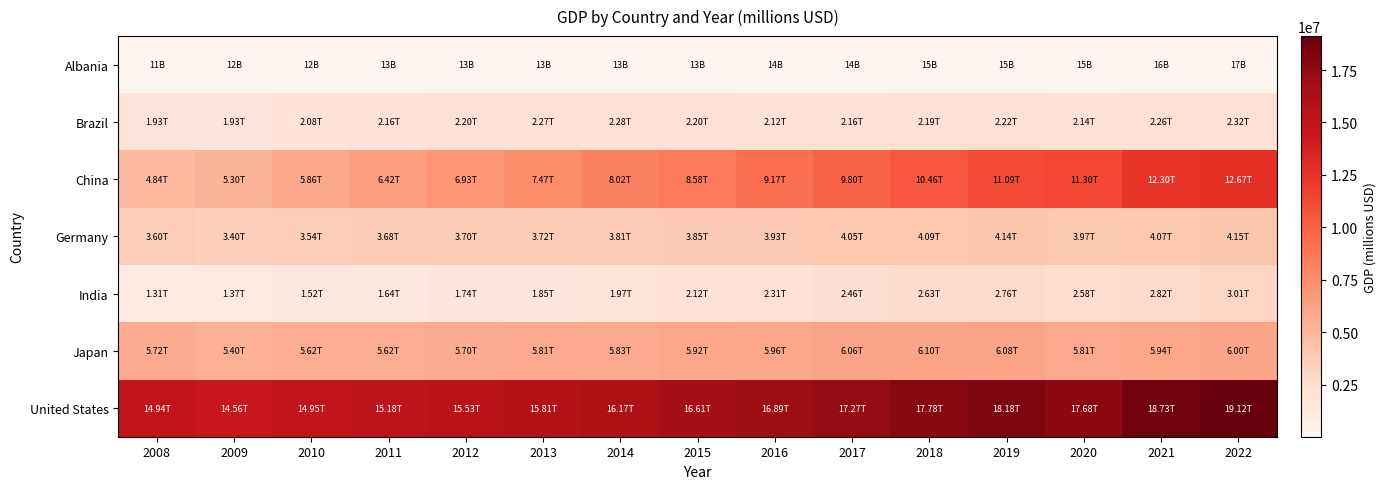

Reading left to right, extract all data points from this chart.

Albania: 2008=10782.8	2009=11945.8	2010=12336.2	2011=12666.1	2012=12834.4	2013=12960.7	2014=13194.5	2015=13486.6	2016=13934.4	2017=14464.9	2018=15046.7	2019=15363.4	2020=14872.3	2021=16168.4	2022=16963.4
Brazil: 2008=1929524.0	2009=1932612.0	2010=2078661.0	2011=2163737.0	2012=2198556.0	2013=2269162.0	2014=2281053.0	2015=2200375.0	2016=2123311.0	2017=2157768.0	2018=2194104.0	2019=2220829.0	2020=2141340.0	2021=2255248.0	2022=2322814.0
China: 2008=4844194.0	2009=5295359.0	2010=5860830.0	2011=6422644.0	2012=6926599.0	2013=7465223.0	2014=8017798.0	2015=8581263.0	2016=9168725.0	2017=9801643.0	2018=10461280.0	2019=11089602.0	2020=11303039.0	2021=12299976.0	2022=12670397.0
Germany: 2008=3604647.0	2009=3401346.0	2010=3538802.0	2011=3680007.0	2012=3702683.0	2013=3723024.0	2014=3805347.0	2015=3852483.0	2016=3934896.0	2017=4052316.0	2018=4093088.0	2019=4137521.0	2020=3969406.0	2021=4072071.0	2022=4147749.0
India: 2008=1307592.0	2009=1374538.0	2010=1524569.0	2011=1643134.0	2012=1738413.0	2013=1845443.0	2014=1974998.0	2015=2123358.0	2016=2314692.0	2017=2456257.0	2018=2634882.0	2019=2755975.0	2020=2584752.0	2021=2818283.0	2022=3009452.0
Japan: 2008=5720534.0	2009=5395930.0	2010=5617246.0	2011=5619249.0	2012=5696099.0	2013=5812576.0	2014=5825056.0	2015=5917942.0	2016=5960615.0	2017=6062430.0	2018=6100861.0	2019=6076746.0	2020=5813318.0	2021=5943143.0	2022=6002799.0
United States: 2008=14943437.0	2009=14555021.0	2010=14949169.0	2011=15180920.0	2012=15527113.0	2013=15813124.0	2014=16174888.0	2015=16612693.0	2016=16889724.0	2017=17268301.0	2018=17776796.0	2019=18184796.0	2020=17681459.0	2021=18733031.0	2022=19119060.0